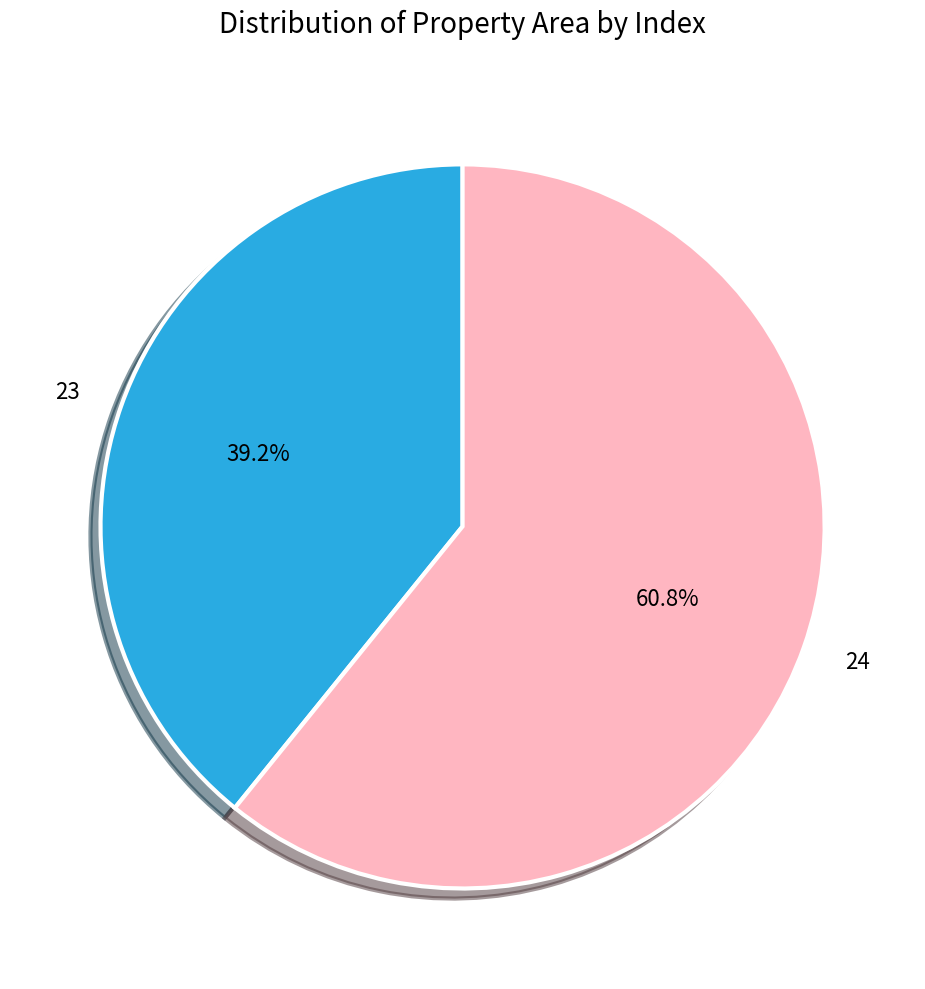

What is the smallest slice in the pie chart?

23